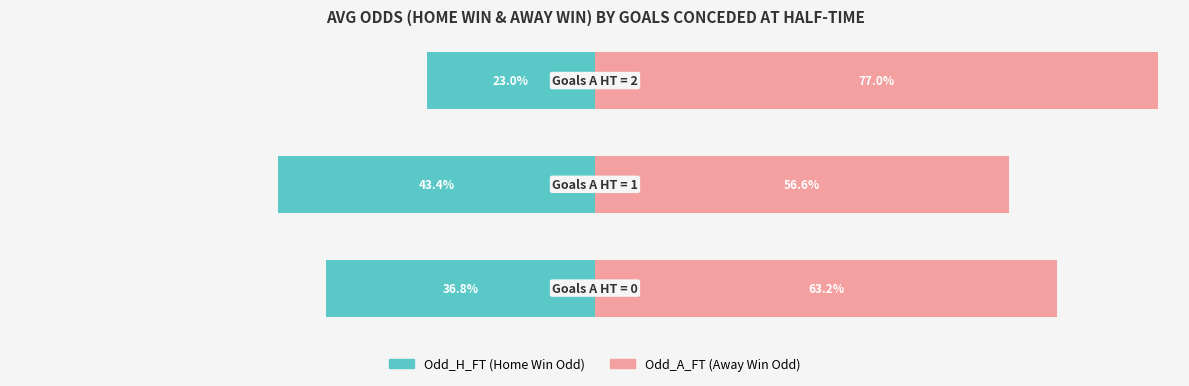

Reading left to right, list all the values displayed in this chart.

Odd_H_FT: 0=-36.8	1=-43.4	2=-23.0
Odd_A_FT: 0=63.2	1=56.6	2=77.0